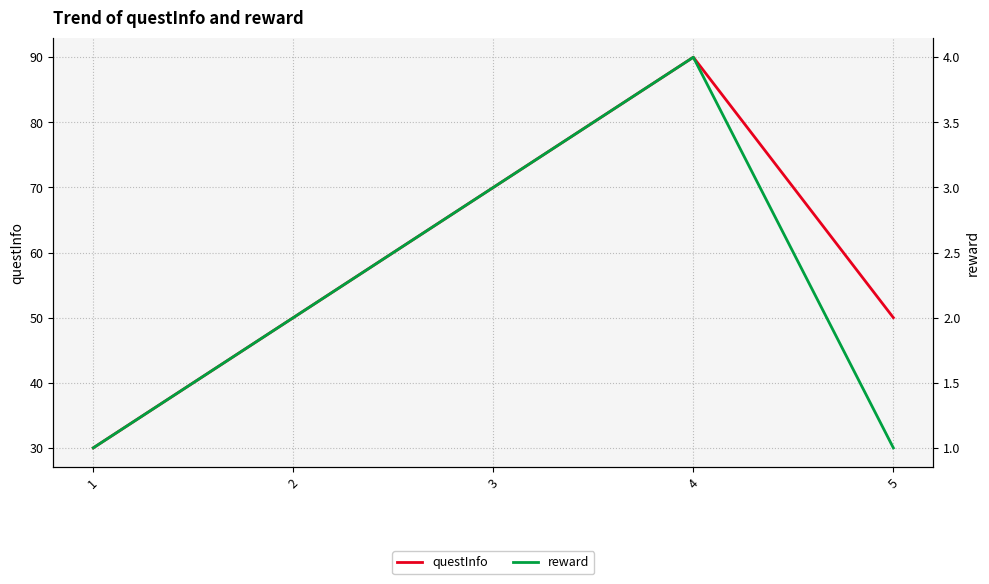

What is the difference between the highest and lowest values at 5?

49